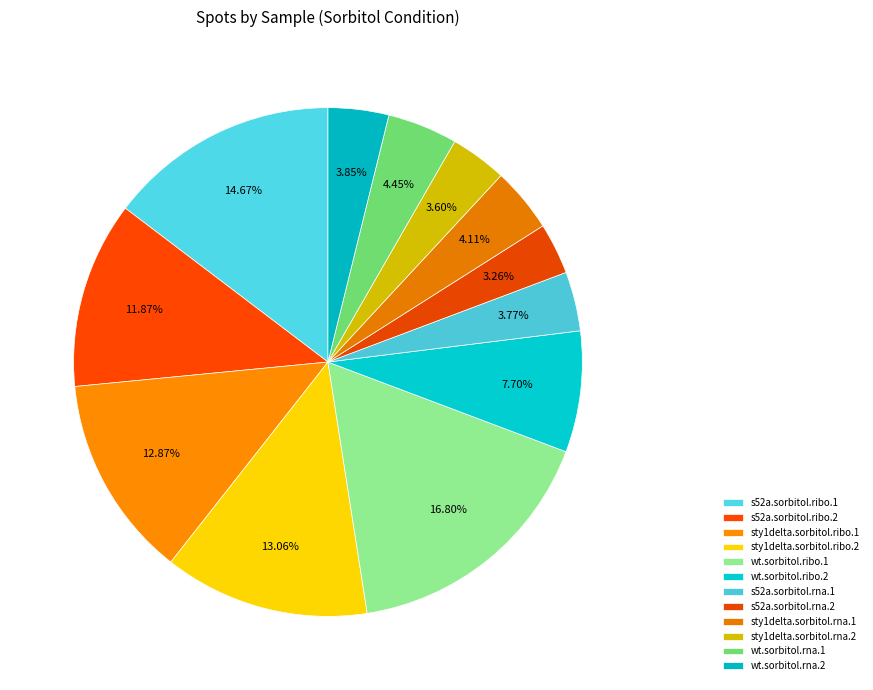

How many segments does this pie chart have?

12